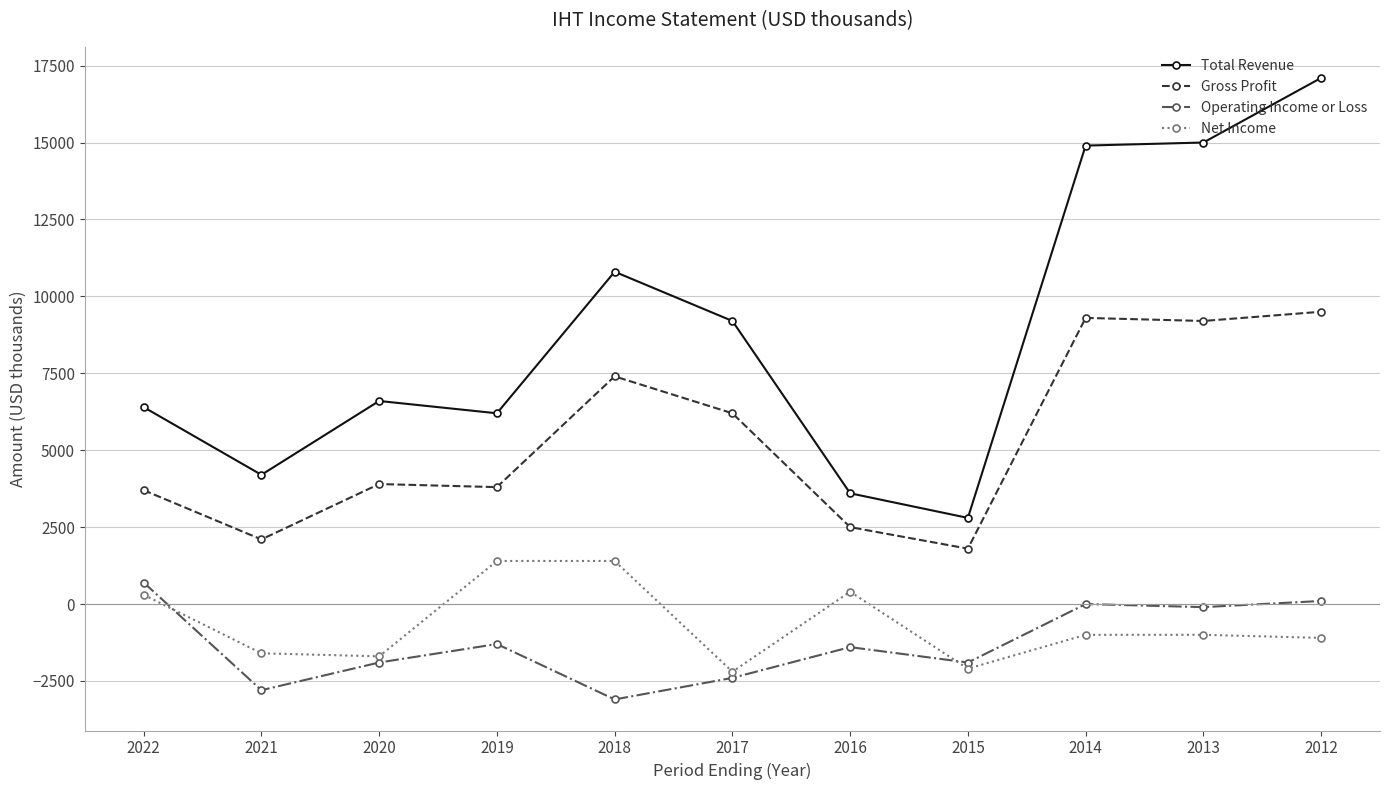

Is it true that Total Revenue equals 6400 at 2022?

True